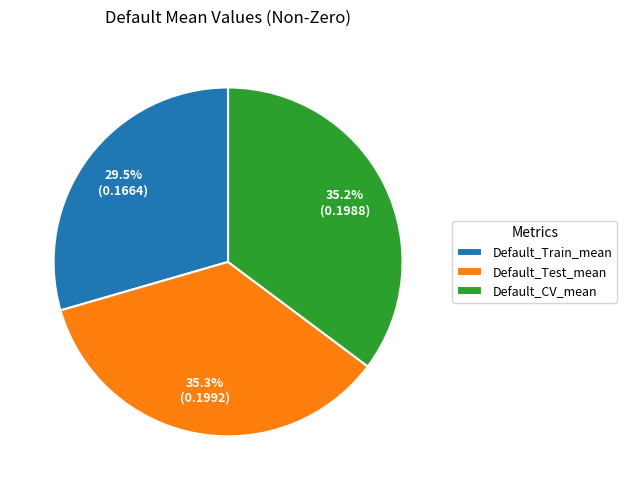

To the nearest percent, what is the difference between the Default_Train_mean and Default_CV_mean slice percentages?

6%